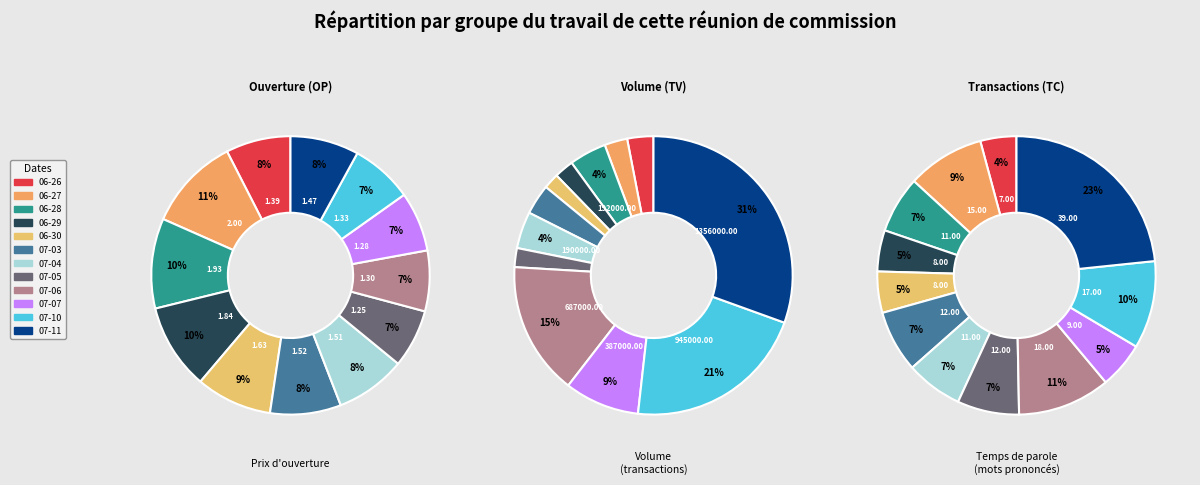

What percentage is NOT represented by 2017-07-05?

93.2%